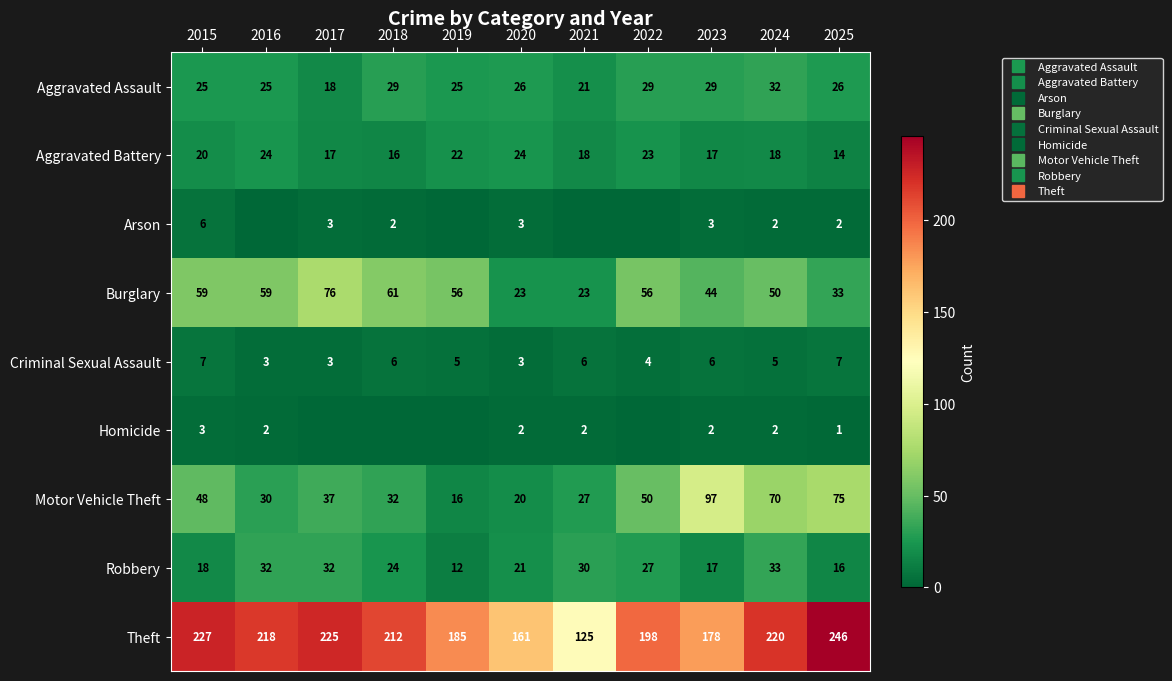

At which label is Aggravated Battery closest to 19?

2015